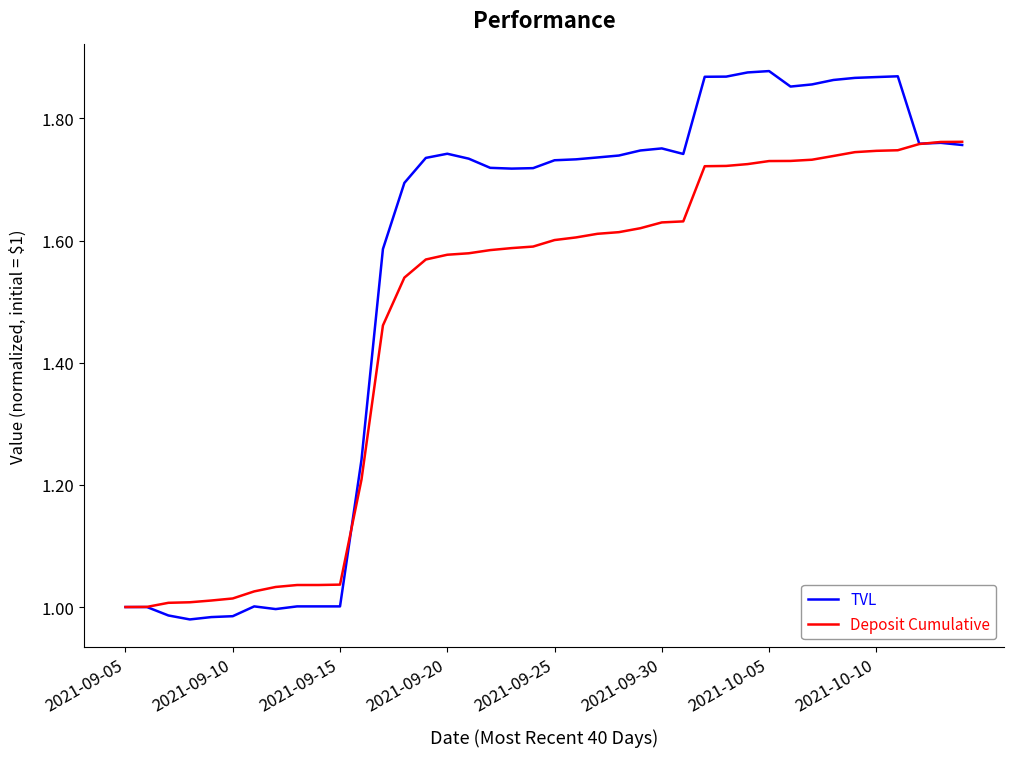

Which series has the largest total across all categories?

TVL